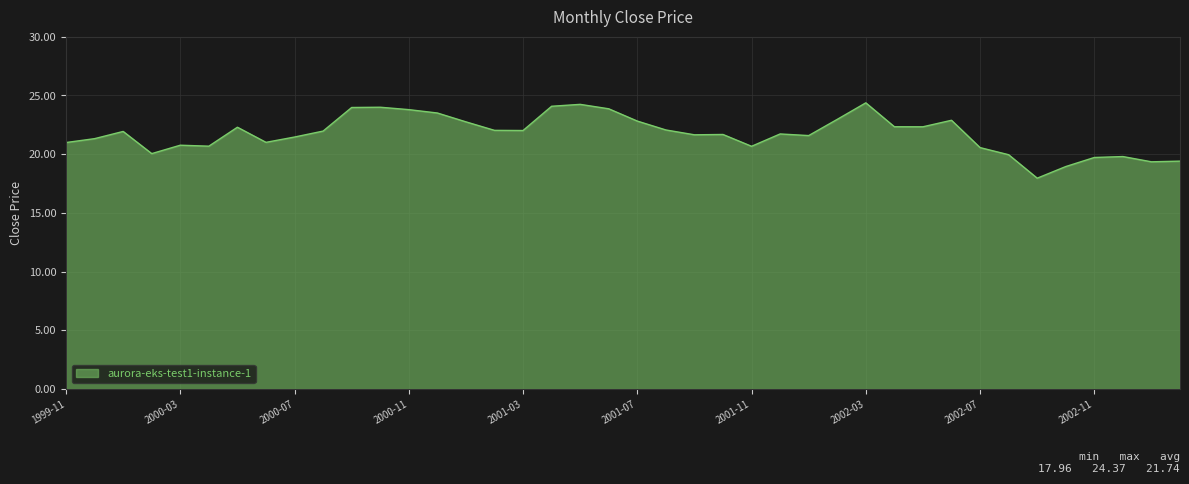

What is the difference between the maximum and minimum values?

6.4